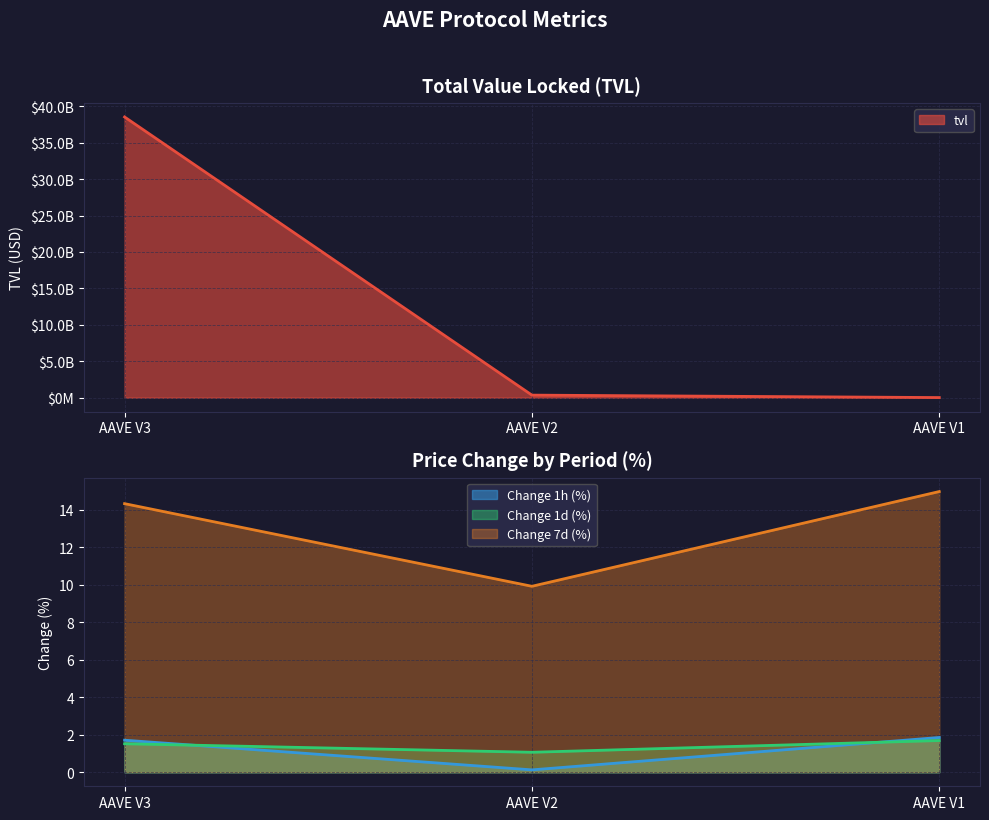

Which series has the largest range (max minus min)?

tvl